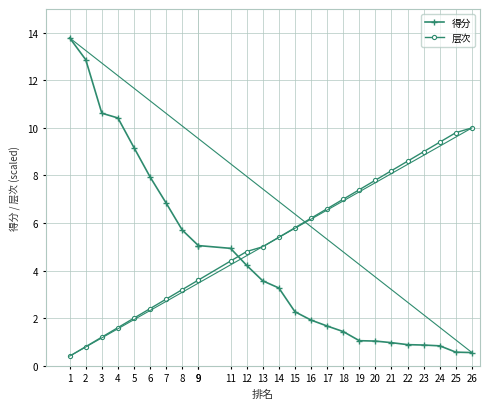

Where is 得分 nearest to the value 7?

7